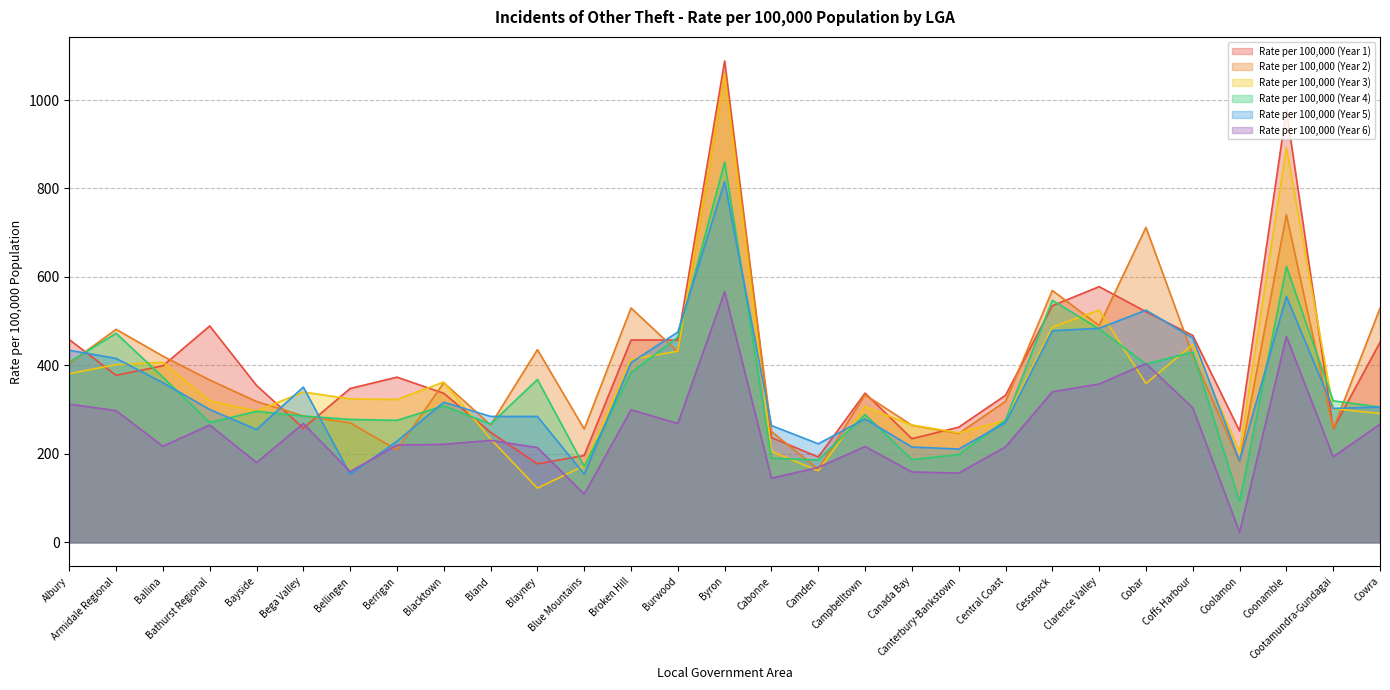

At which label is Rate per 100,000 (Year 1) closest to 632?

Clarence Valley